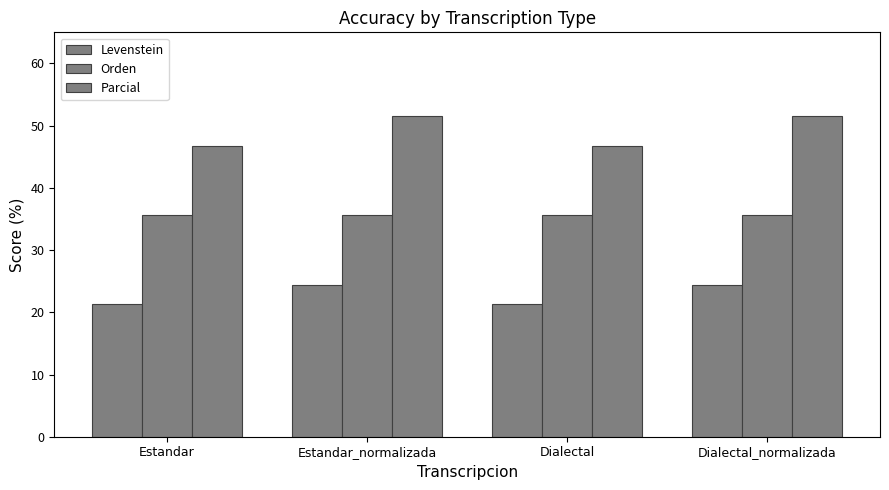

How many bars are there in total?

12